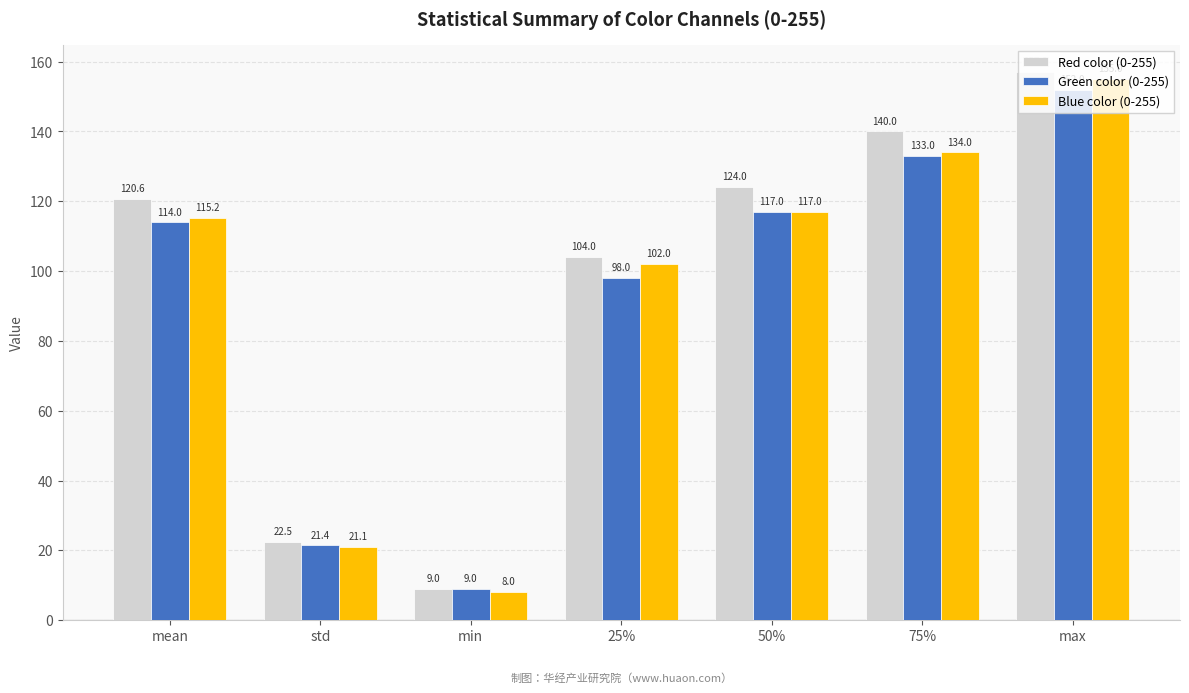

True or false: Red color (0-255) has a value of 171.2 at 25%.

False